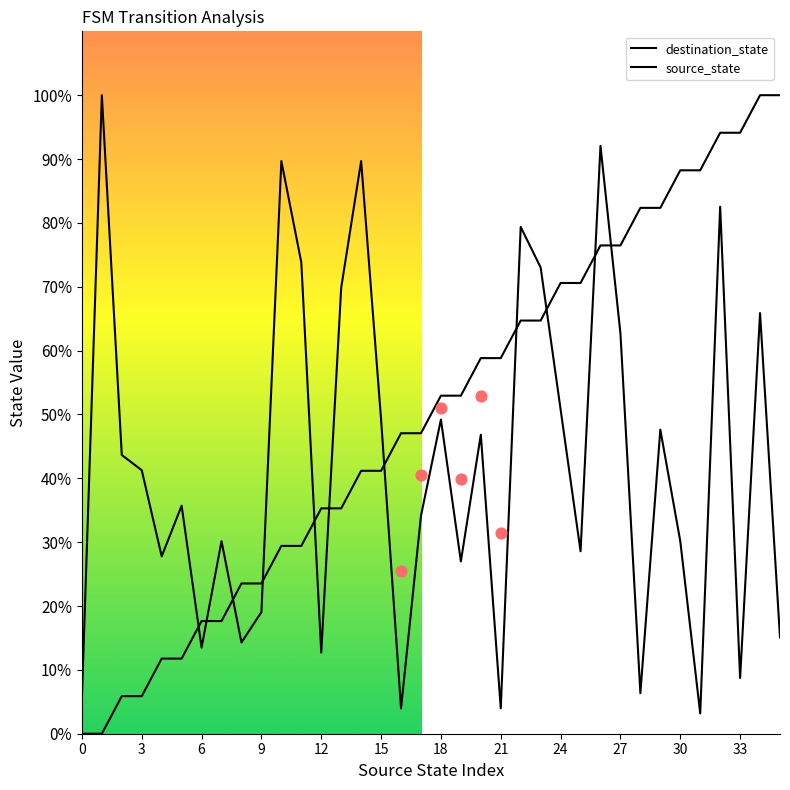

What are all the series names shown in the legend?

destination_state, source_state